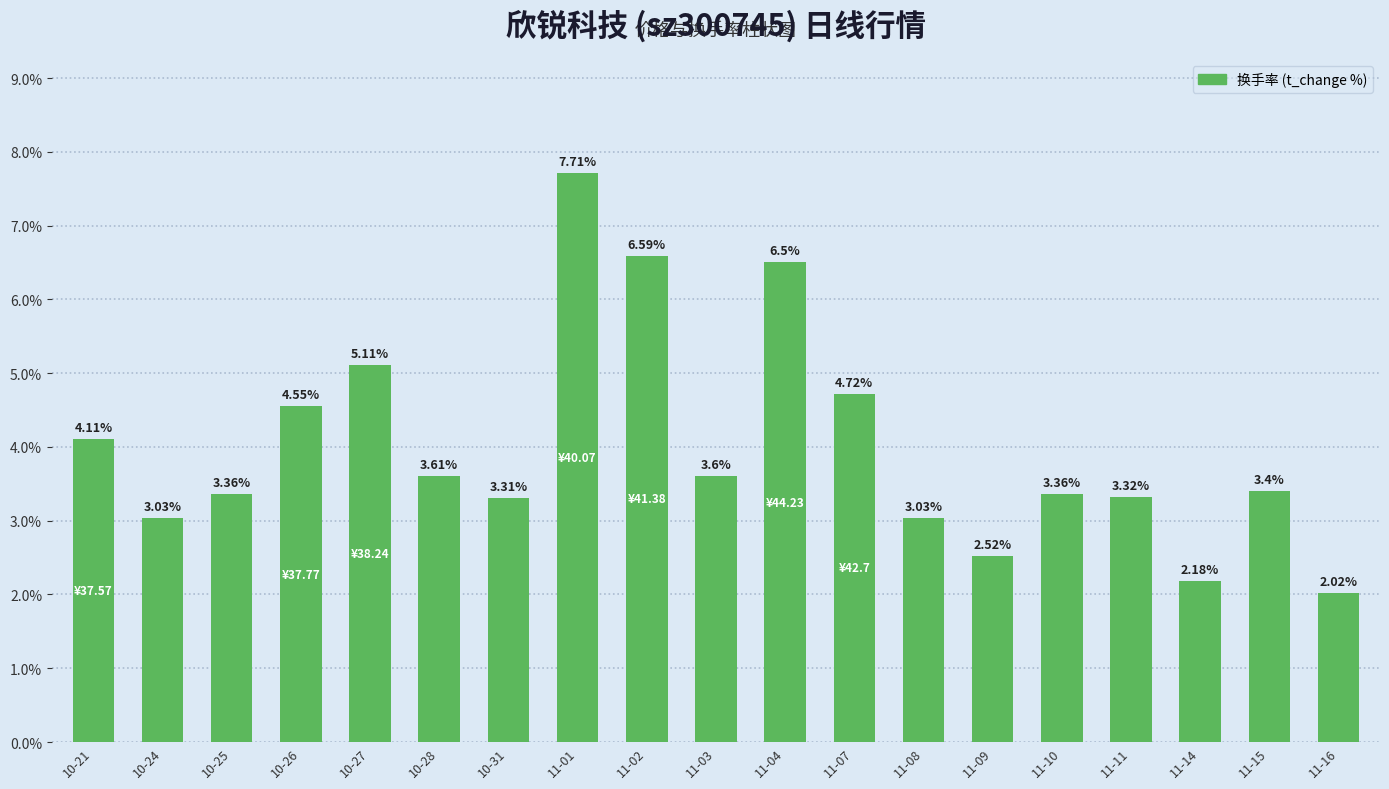

Is it true that the value at 11-07 is 4.7?

True